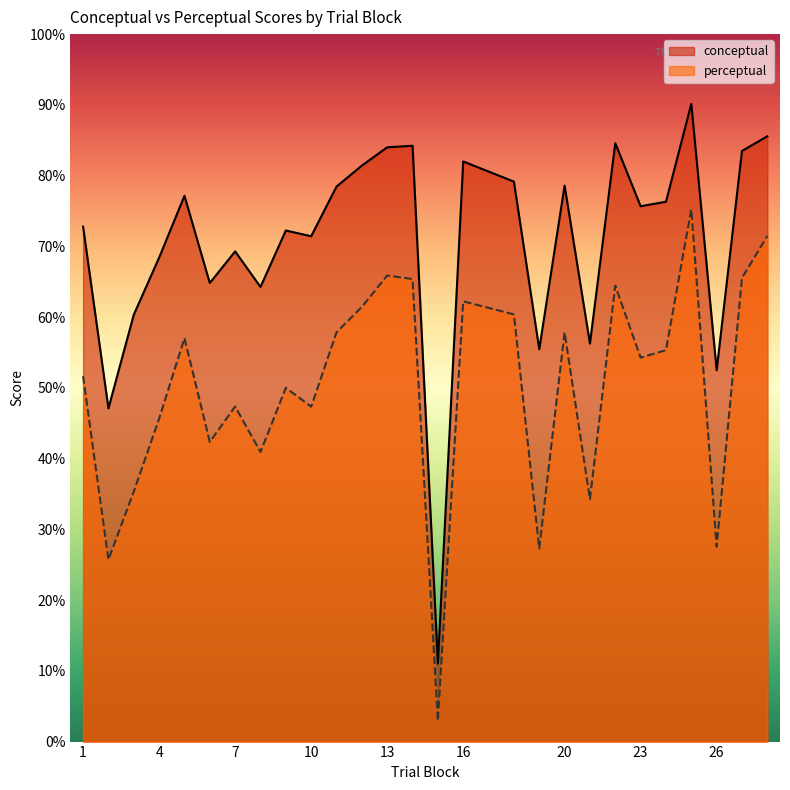

At which category does conceptual reach its first local peak?

5